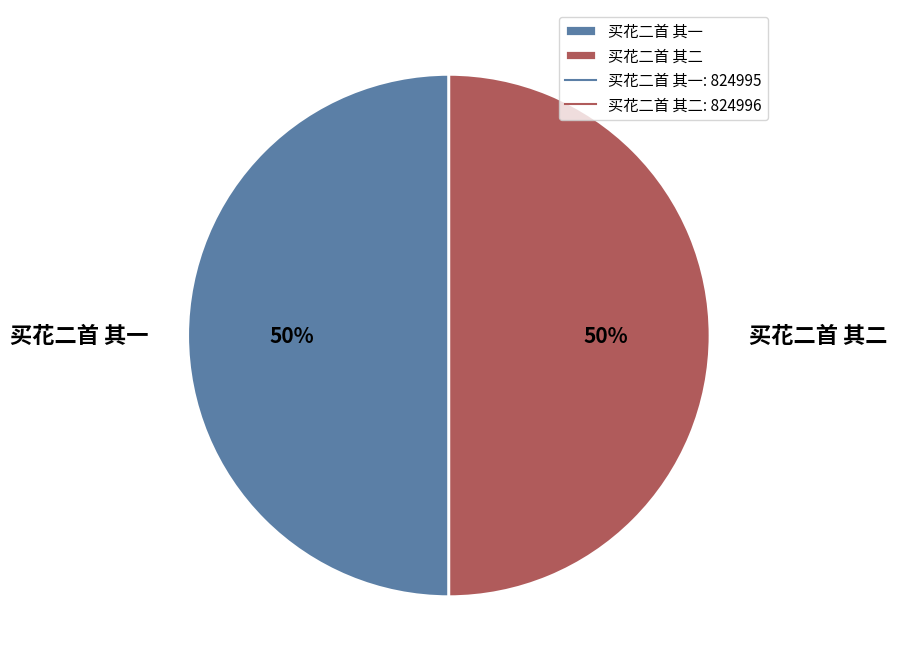

To the nearest percent, what is the combined percentage of 买花二首 其二 and 买花二首 其一?

100%